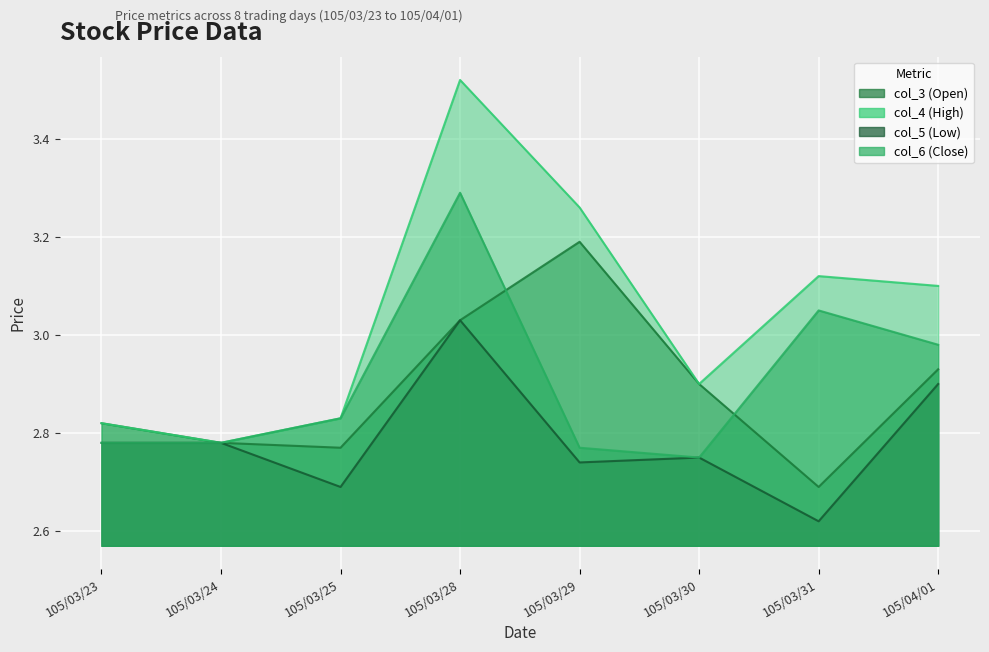

At which category does col_3 (Open) reach its first local peak?

105/03/29